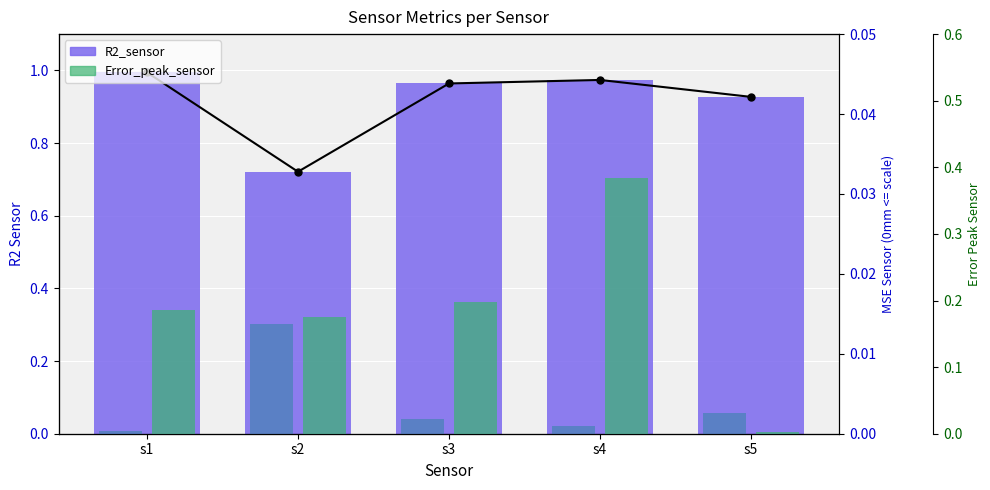

The Error_peak_sensor series shows 0.0 at s5. True or false?

False